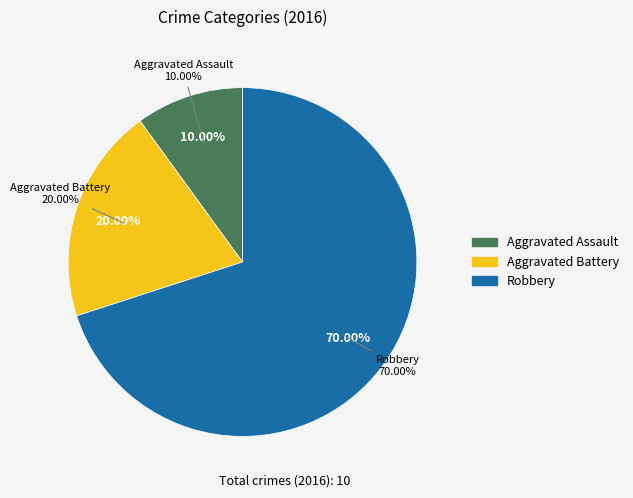

Which category has the smallest portion of the pie?

Aggravated Assault